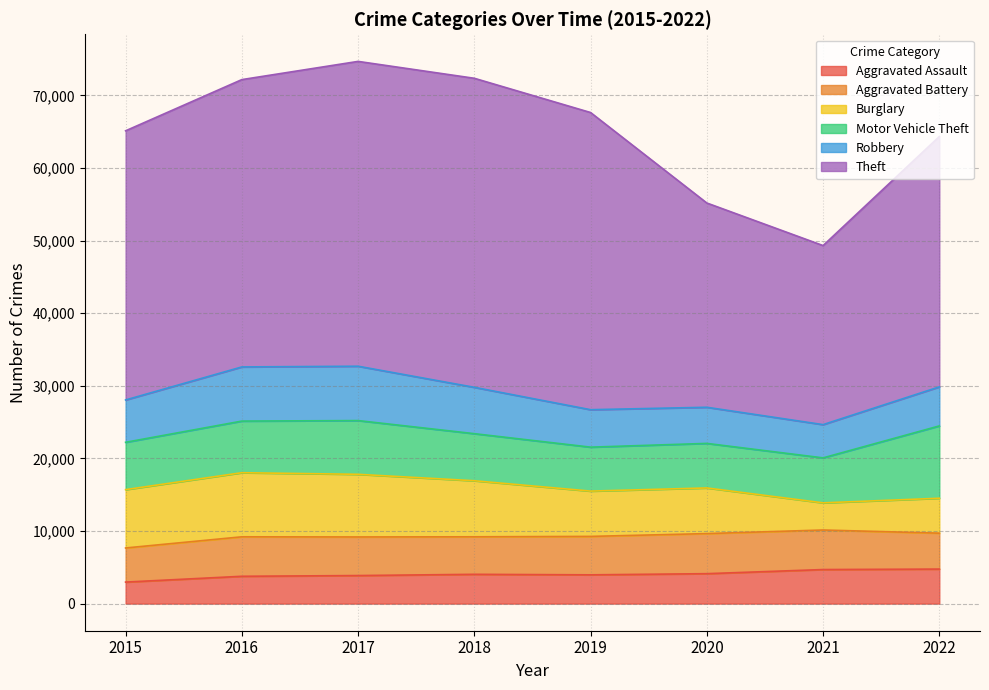

Between which two adjacent categories do Robbery and Motor Vehicle Theft first intersect?

2015 and 2016